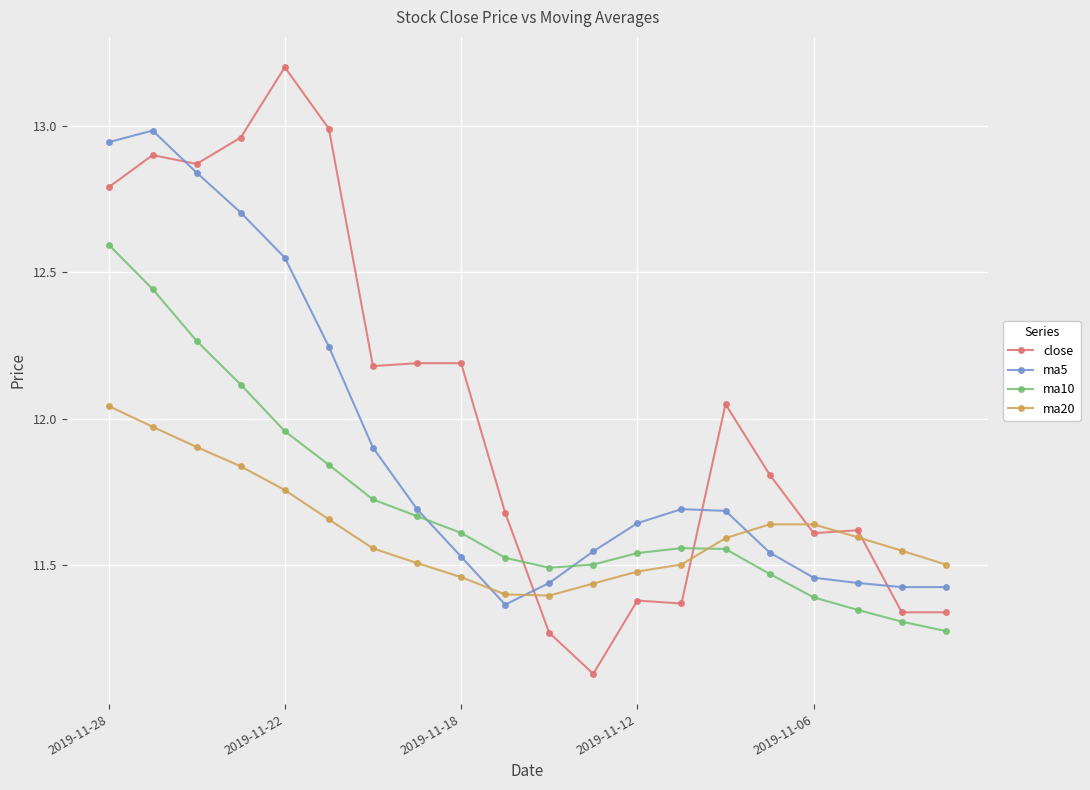

Which series has the largest range (max minus min)?

close